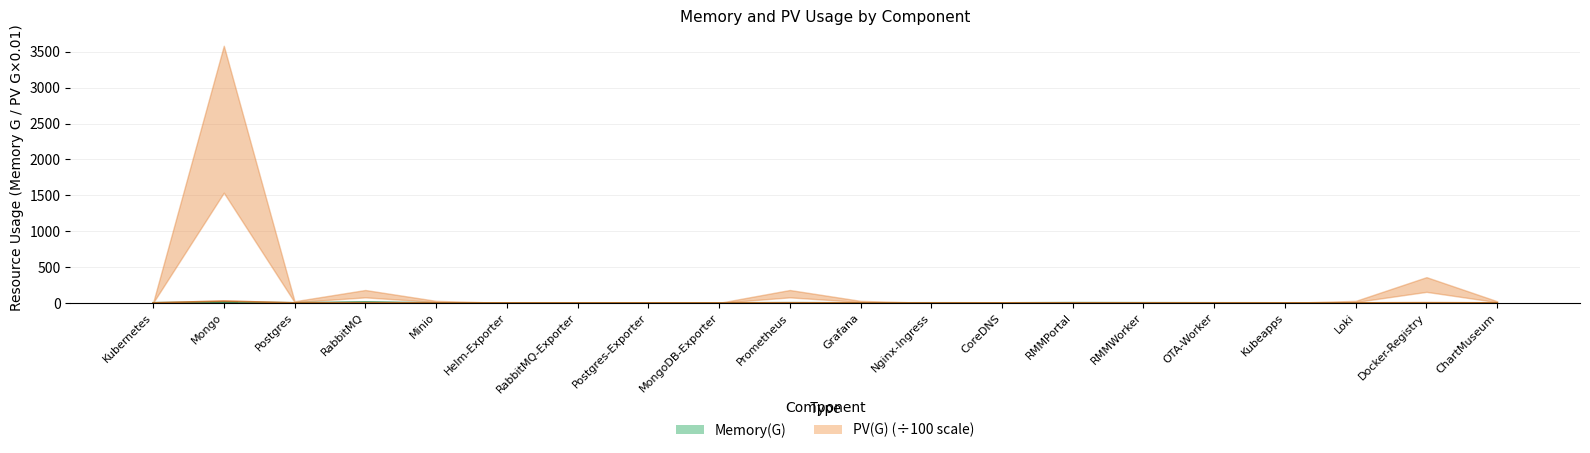

What is the total value across all series at CoreDNS?

0.3